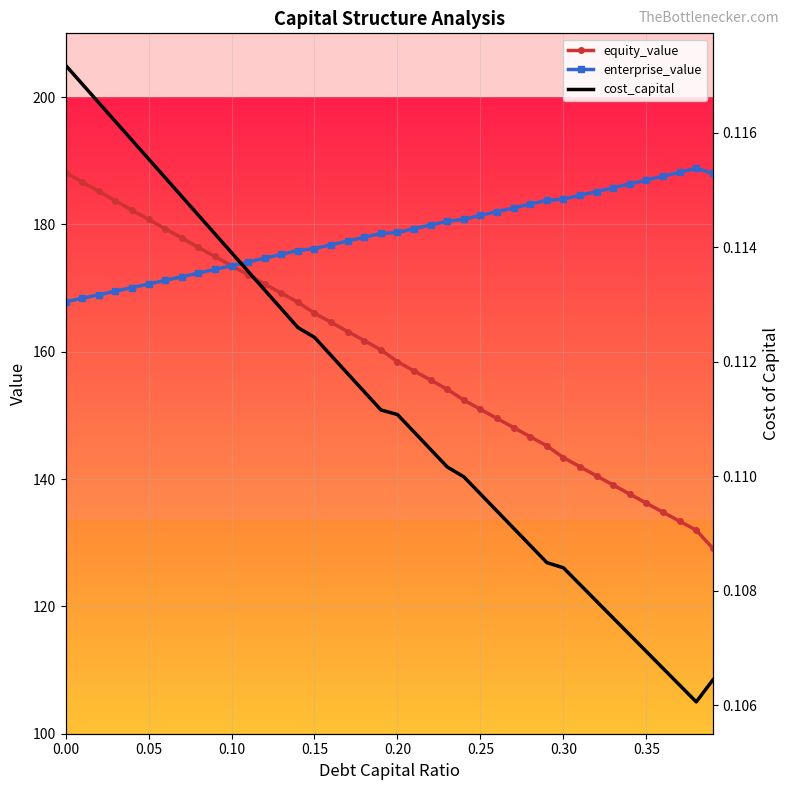

Is it true that equity_value equals 276.5 at 0.00?

False